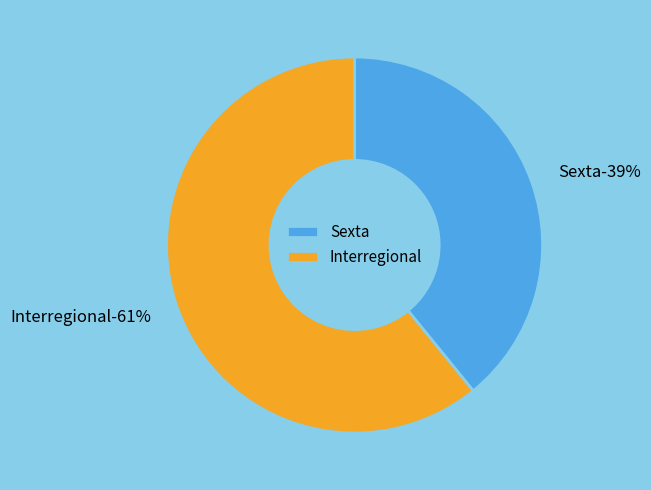

How many slices are in this pie chart?

2